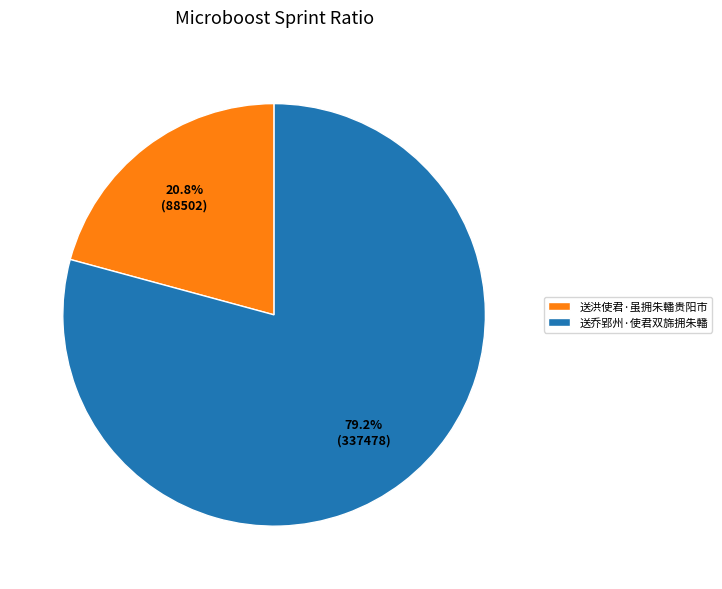

To the nearest percent, what is the difference between the 送乔郢州·使君双旆拥朱轓 and 送洪使君·虽拥朱轓贵阳市 slice percentages?

58%